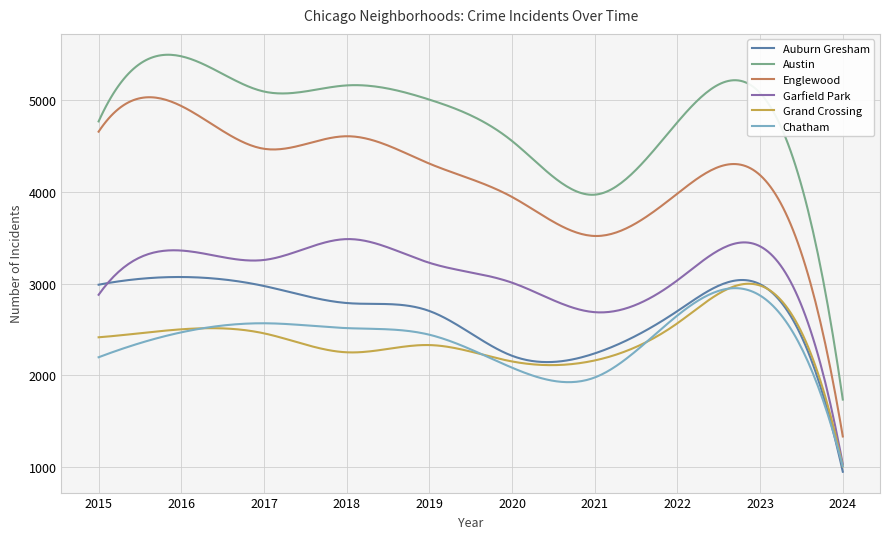

Does the chart display data point markers on the line(s)?

No